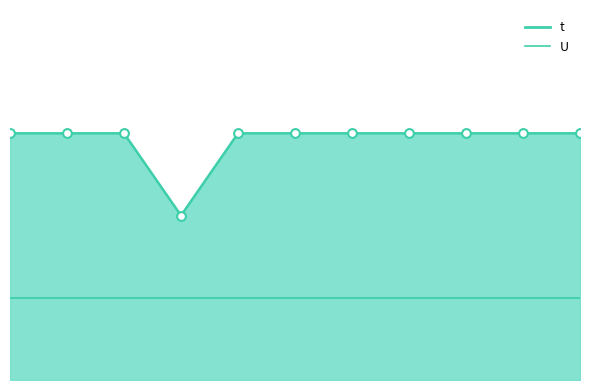

Which has a higher value, 1 or 8?

1